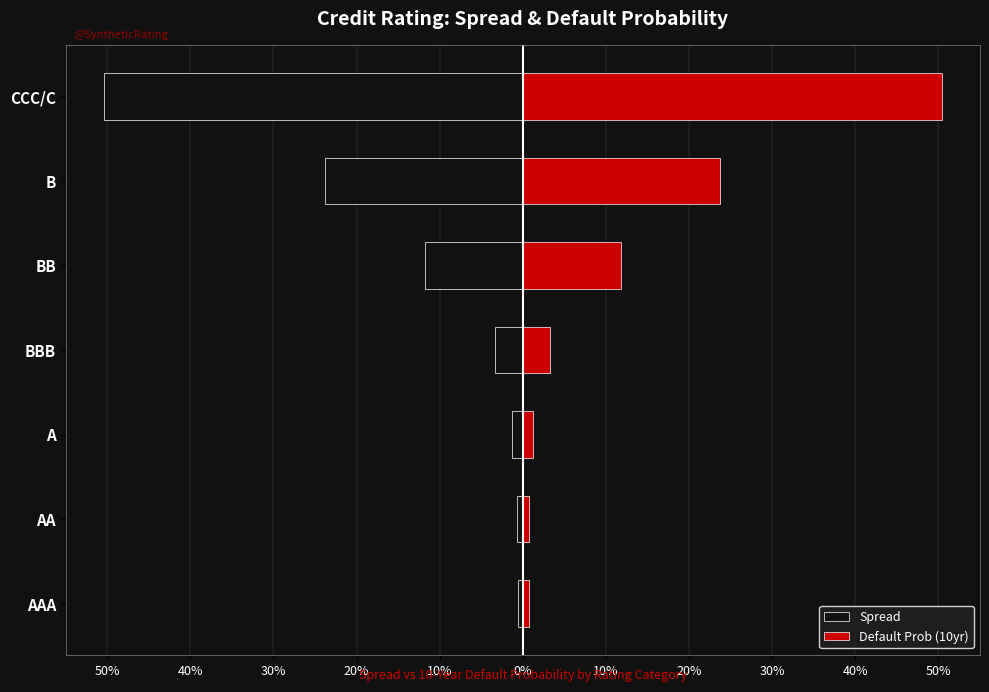

Is it true that Spread equals -0.1 at B?

False